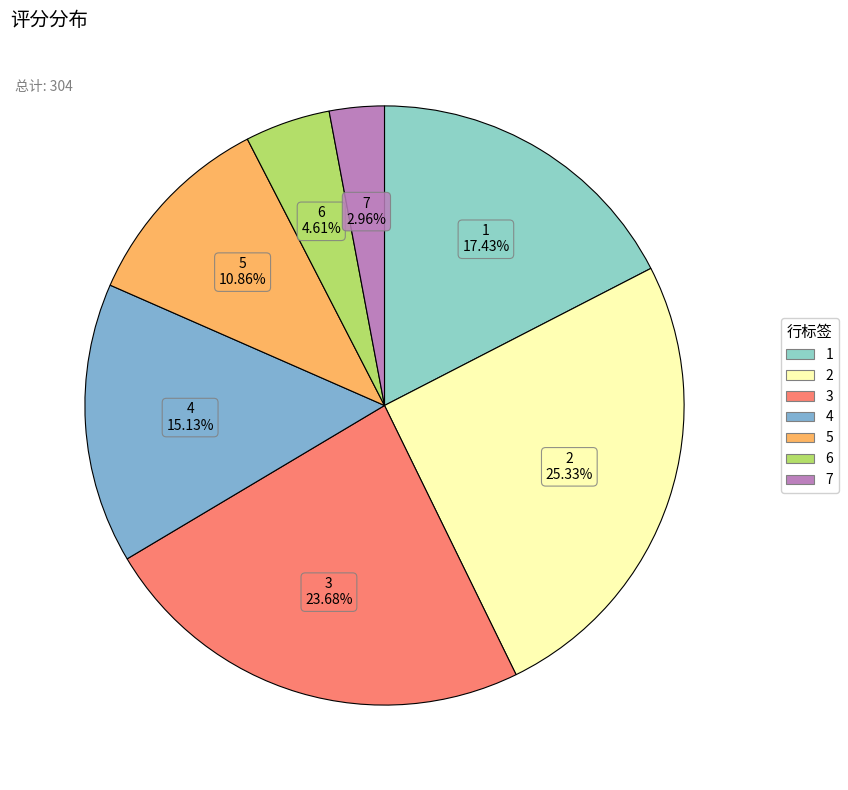

How many slices are in this pie chart?

7